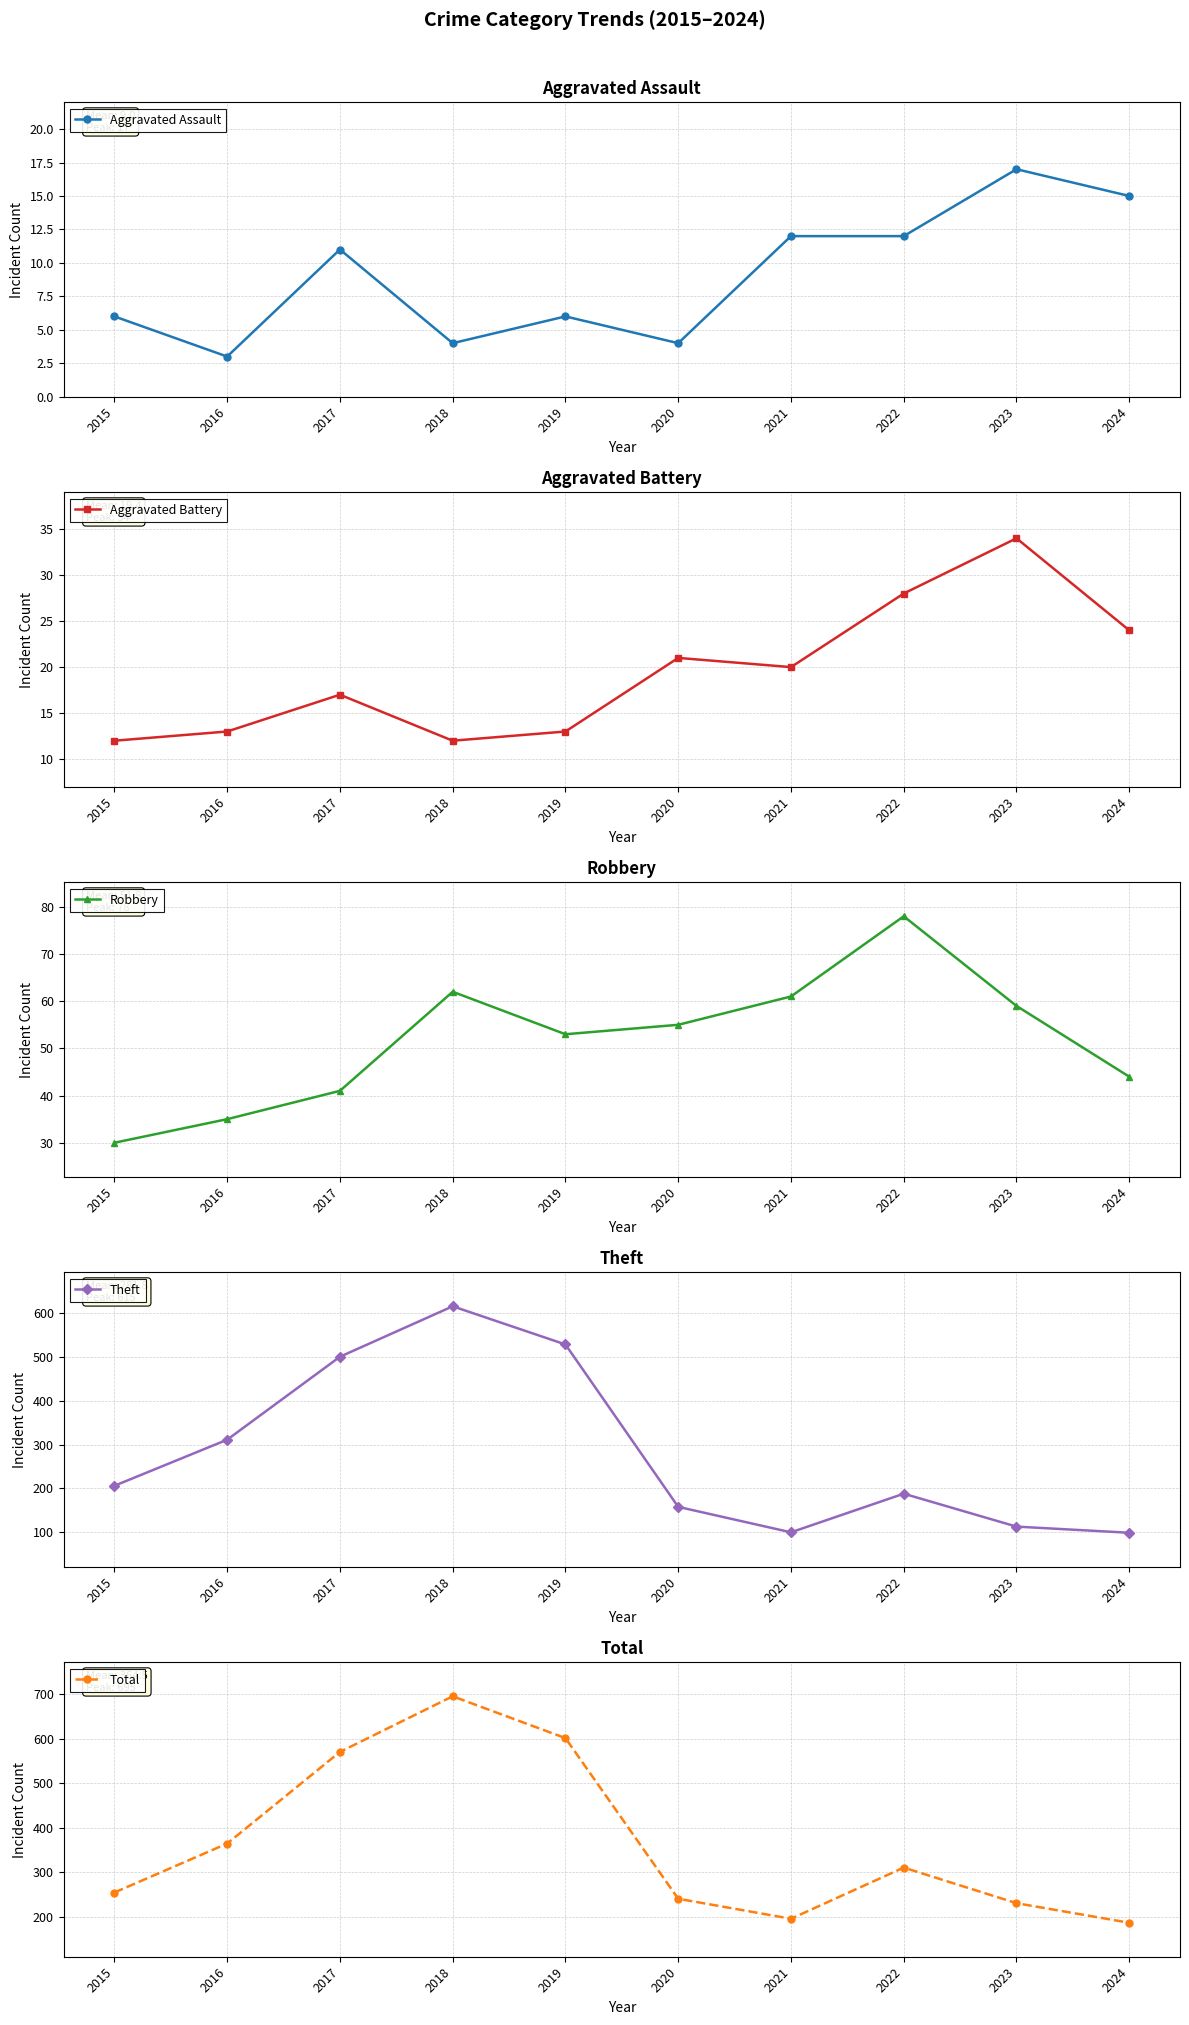

True or false: Robbery and Aggravated Battery cross at least once.

False